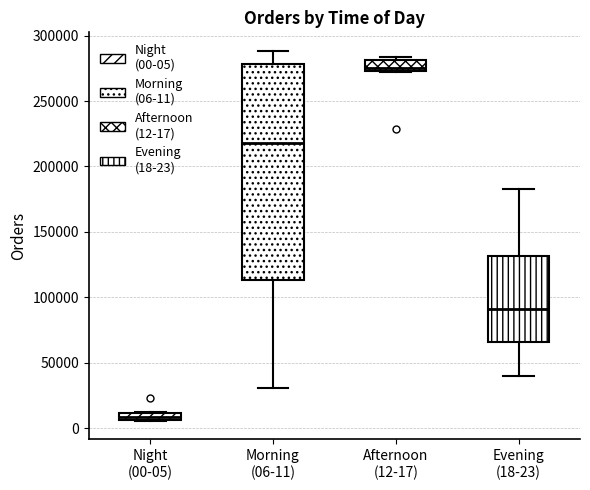

Which box's median line is the lowest?

Night (00-05)